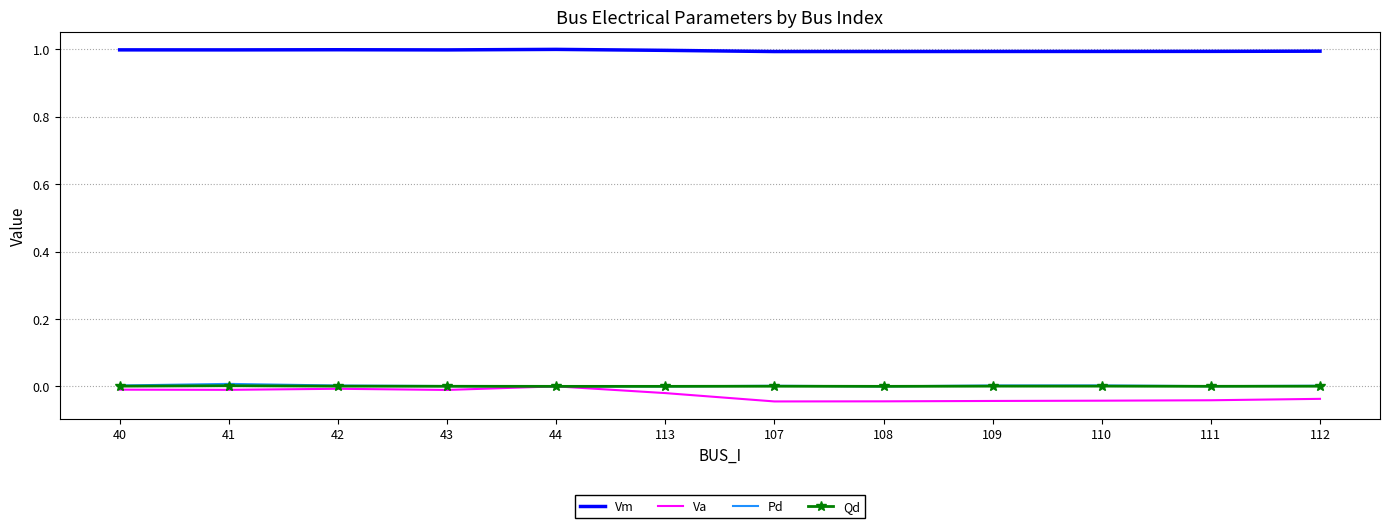

What are all the series names shown in the legend?

Vm, Va, Pd, Qd